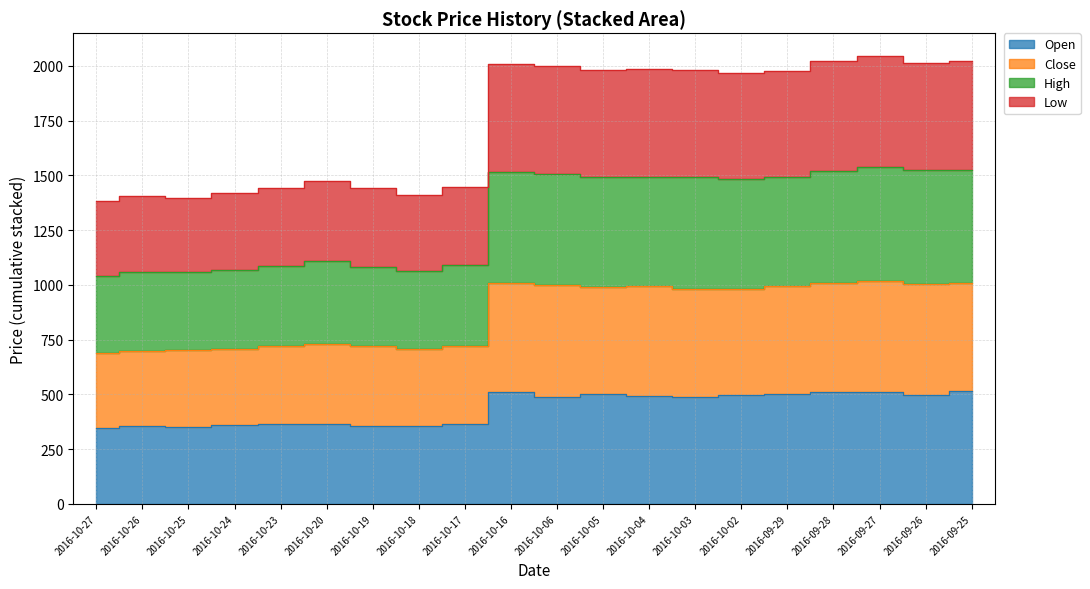

Rank the series by their maximum value, from lowest to highest.

Open, Low, Close, High